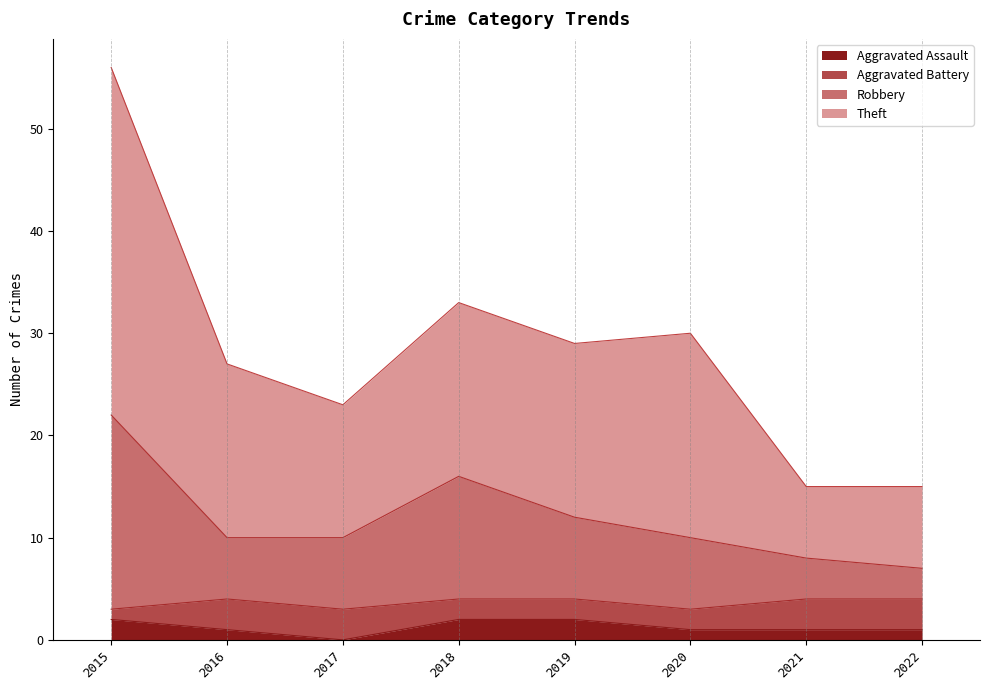

True or false: Aggravated Assault and Robbery intersect in this chart.

False